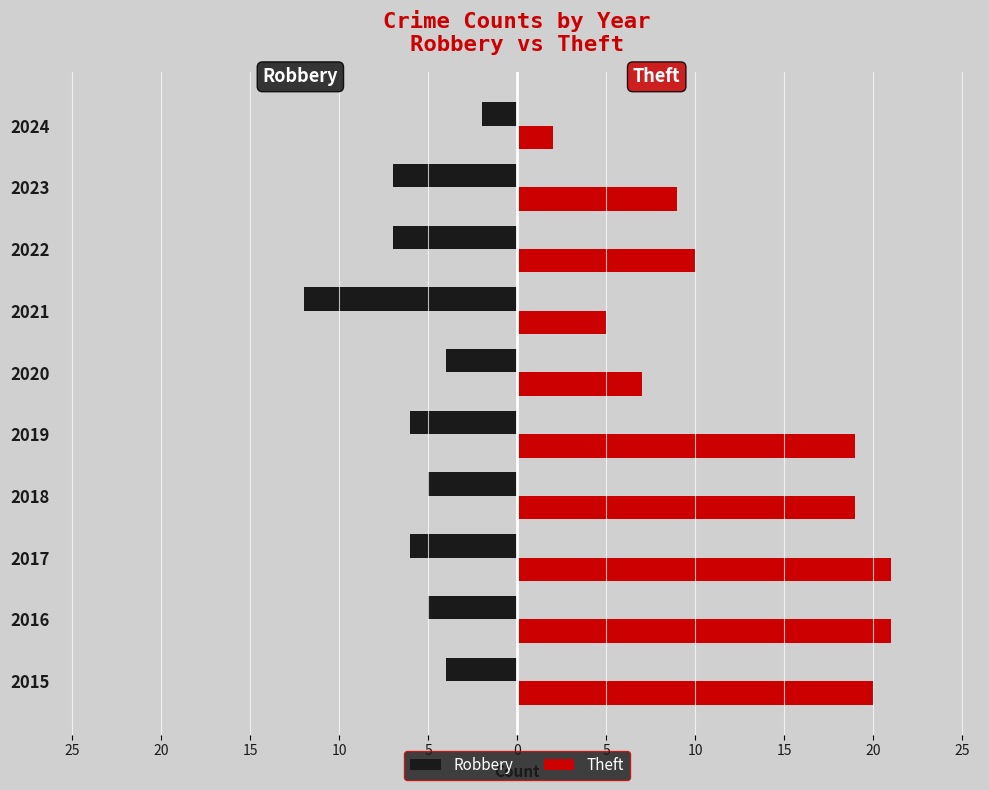

What is the average value of the Theft series?

13